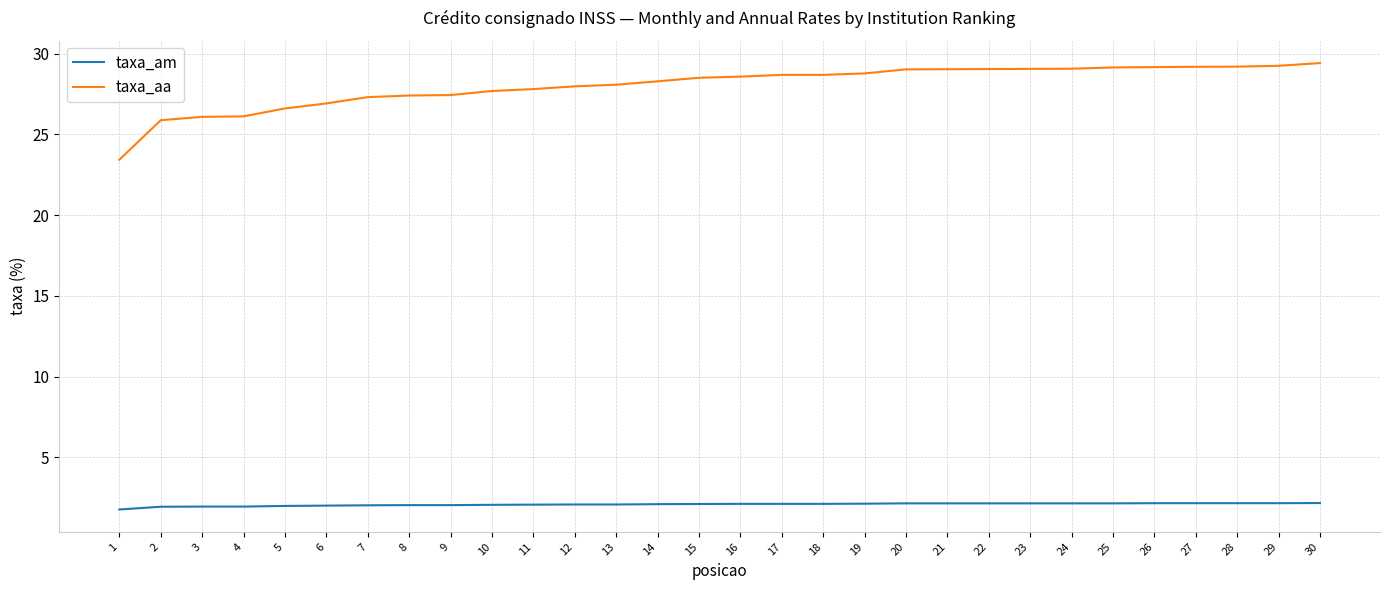

True or false: taxa_aa and taxa_am cross at least once.

False